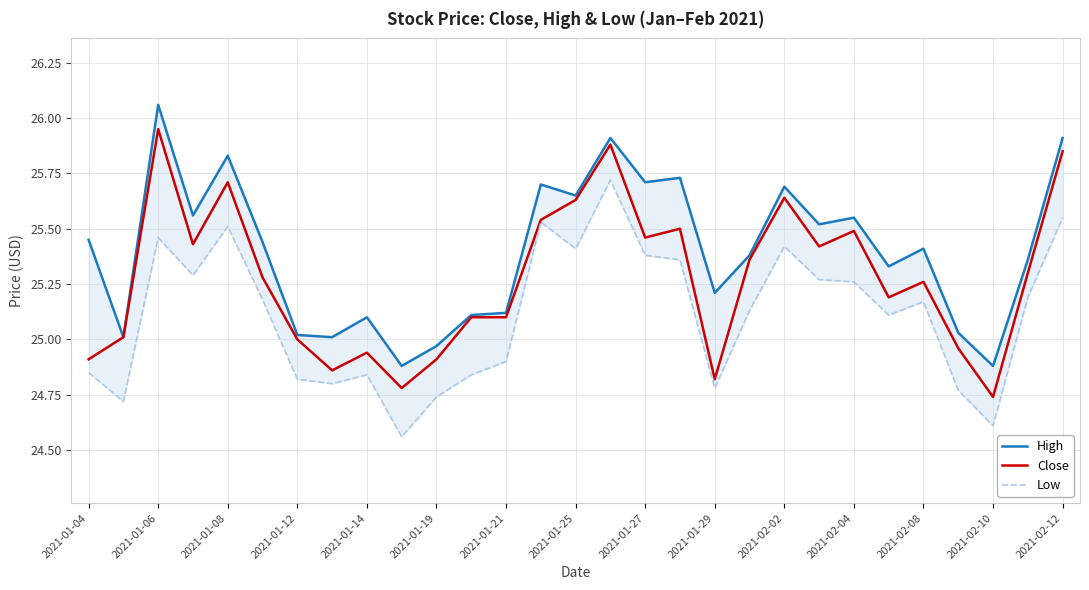

At how many categories does at least one series exceed 25?

26